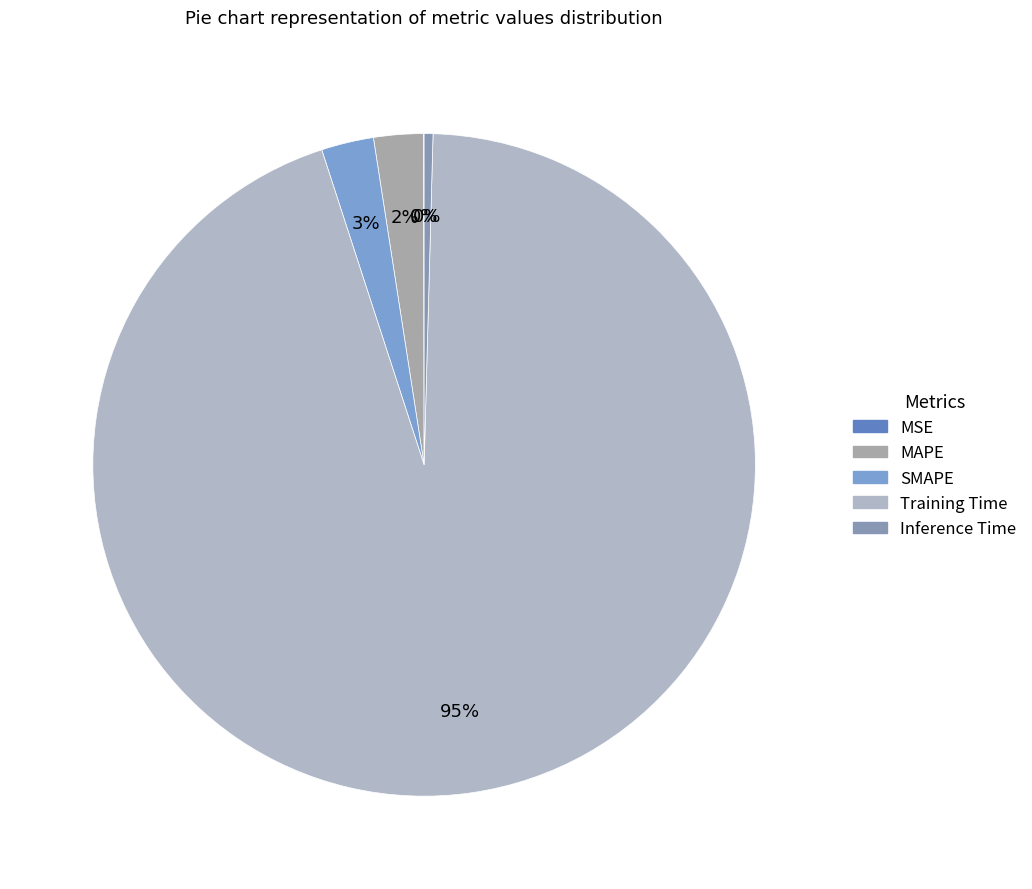

Rank the categories by value from lowest to highest.

MSE, Inference Time, MAPE, SMAPE, Training Time